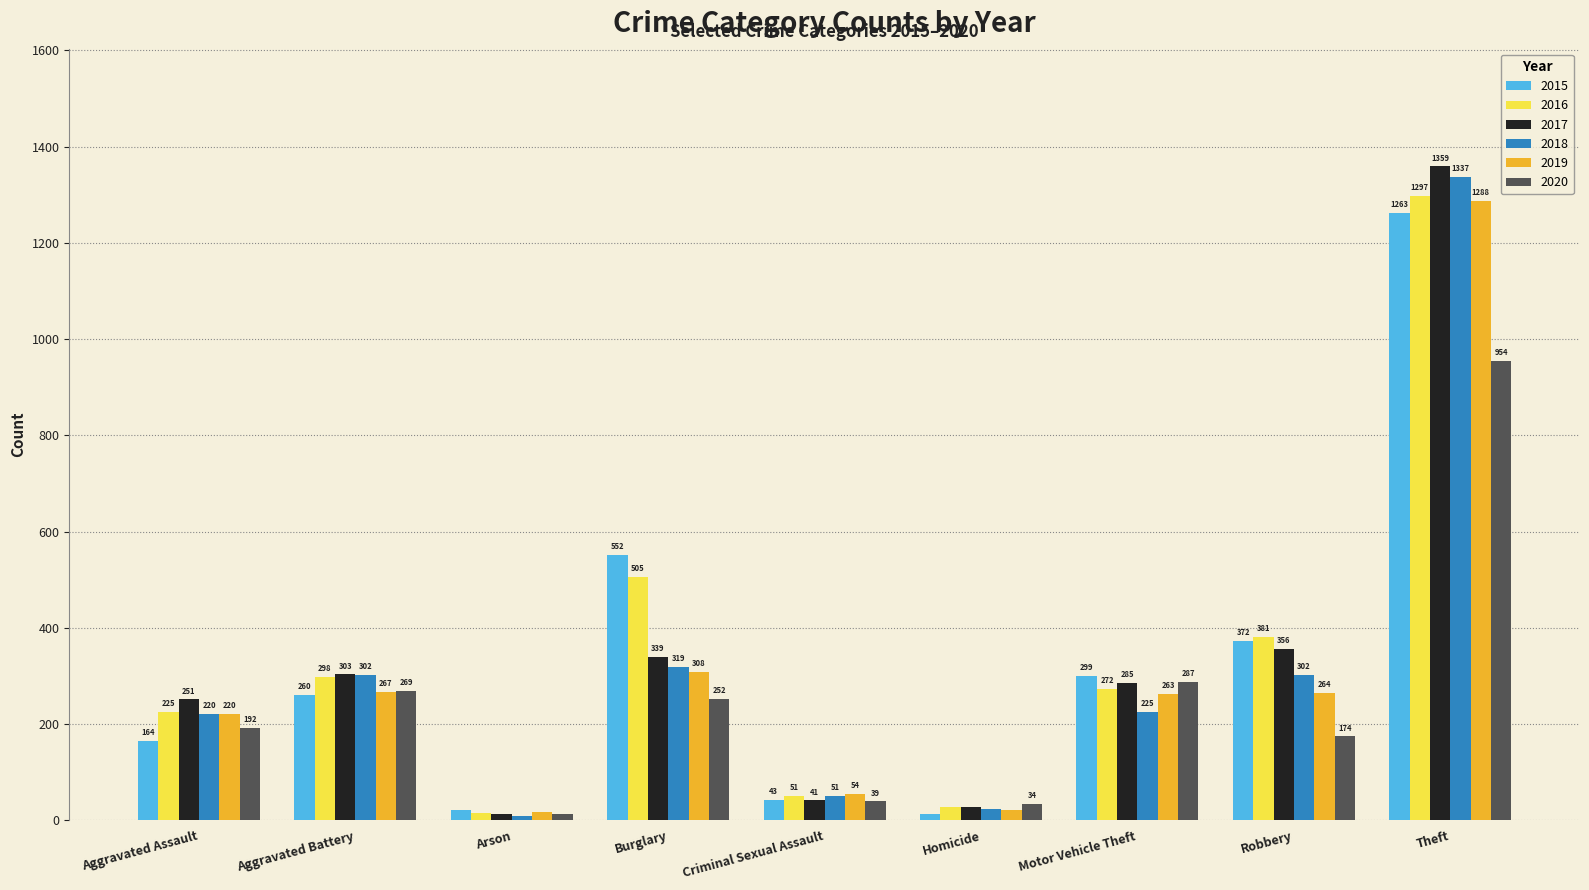

Which series changed the most between Aggravated Assault and Motor Vehicle Theft?

2015